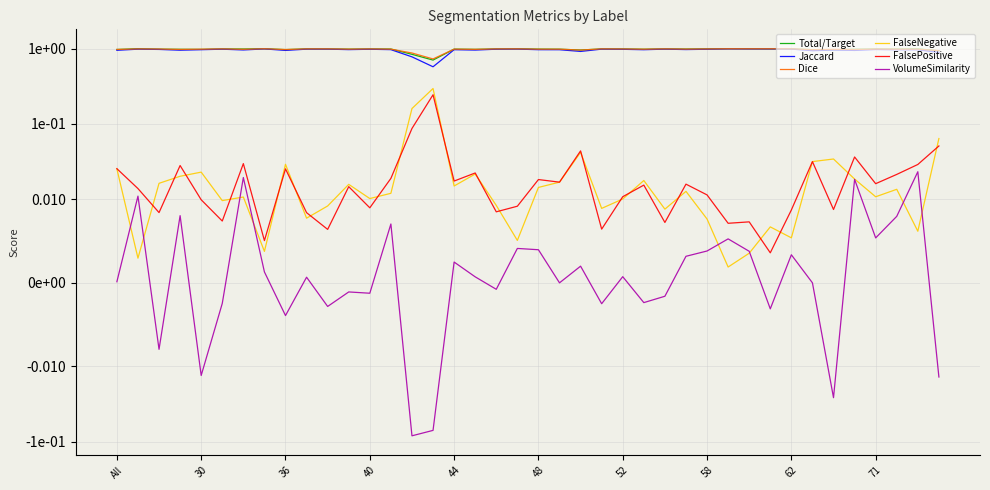

Reading right to left, transcribe all the data shown in this chart.

Total/Target: 0.9	1.0	1.0	1.0	1.0	1.0	1.0	1.0	1.0	1.0	1.0	1.0	1.0	1.0	1.0	1.0	1.0	1.0	1.0	1.0	1.0	1.0	1.0	1.0	0.7	0.8	1.0	1.0	1.0	1.0	1.0	1.0	1.0	1.0	1.0	1.0	1.0	1.0	1.0	1.0
Jaccard: 0.9	1.0	1.0	1.0	0.9	1.0	0.9	1.0	1.0	1.0	1.0	1.0	1.0	1.0	1.0	1.0	1.0	0.9	1.0	1.0	1.0	1.0	1.0	1.0	0.6	0.8	1.0	1.0	1.0	1.0	1.0	0.9	1.0	1.0	1.0	1.0	1.0	1.0	1.0	1.0
Dice: 0.9	1.0	1.0	1.0	1.0	1.0	1.0	1.0	1.0	1.0	1.0	1.0	1.0	1.0	1.0	1.0	1.0	1.0	1.0	1.0	1.0	1.0	1.0	1.0	0.7	0.9	1.0	1.0	1.0	1.0	1.0	1.0	1.0	1.0	1.0	1.0	1.0	1.0	1.0	1.0
FalseNegative: 0.1	0.0	0.0	0.0	0.0	0.0	0.0	0.0	0.0	0.0	0.0	0.0	0.0	0.0	0.0	0.0	0.0	0.0	0.0	0.0	0.0	0.0	0.0	0.0	0.3	0.2	0.0	0.0	0.0	0.0	0.0	0.0	0.0	0.0	0.0	0.0	0.0	0.0	0.0	0.0
FalsePositive: 0.1	0.0	0.0	0.0	0.0	0.0	0.0	0.0	0.0	0.0	0.0	0.0	0.0	0.0	0.0	0.0	0.0	0.0	0.0	0.0	0.0	0.0	0.0	0.0	0.2	0.1	0.0	0.0	0.0	0.0	0.0	0.0	0.0	0.0	0.0	0.0	0.0	0.0	0.0	0.0
VolumeSimilarity: -0.0	0.0	0.0	0.0	0.0	-0.0	0.0	0.0	-0.0	0.0	0.0	0.0	0.0	-0.0	-0.0	0.0	-0.0	0.0	0.0	0.0	0.0	-0.0	0.0	0.0	-0.1	-0.1	0.0	-0.0	-0.0	-0.0	0.0	-0.0	0.0	0.0	-0.0	-0.0	0.0	-0.0	0.0	0.0